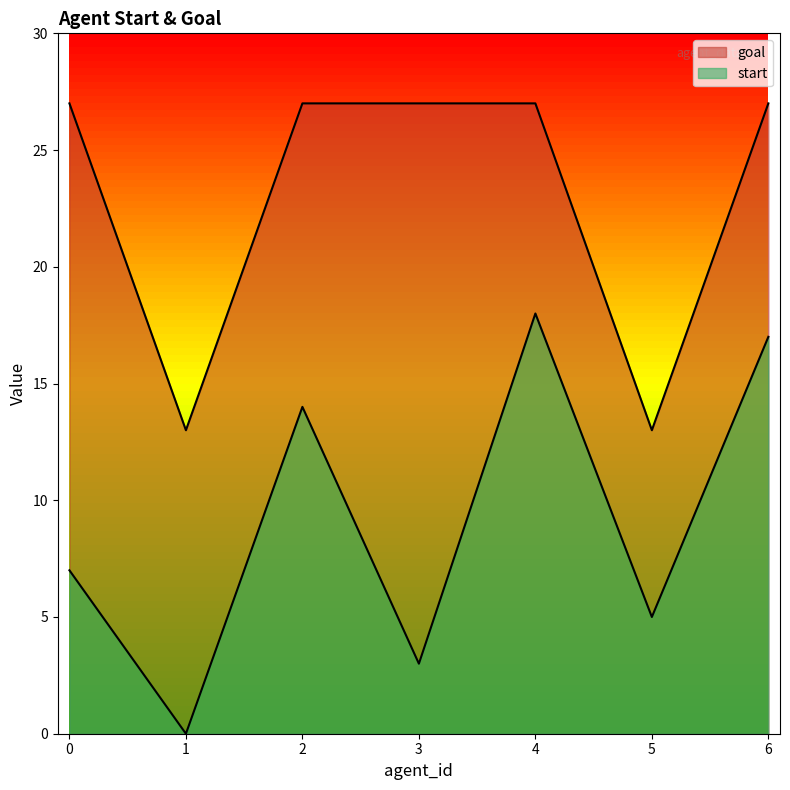

Reading left to right, transcribe all the data shown in this chart.

start: 0=7	1=0	2=14	3=3	4=18	5=5	6=17
goal: 0=27	1=13	2=27	3=27	4=27	5=13	6=27